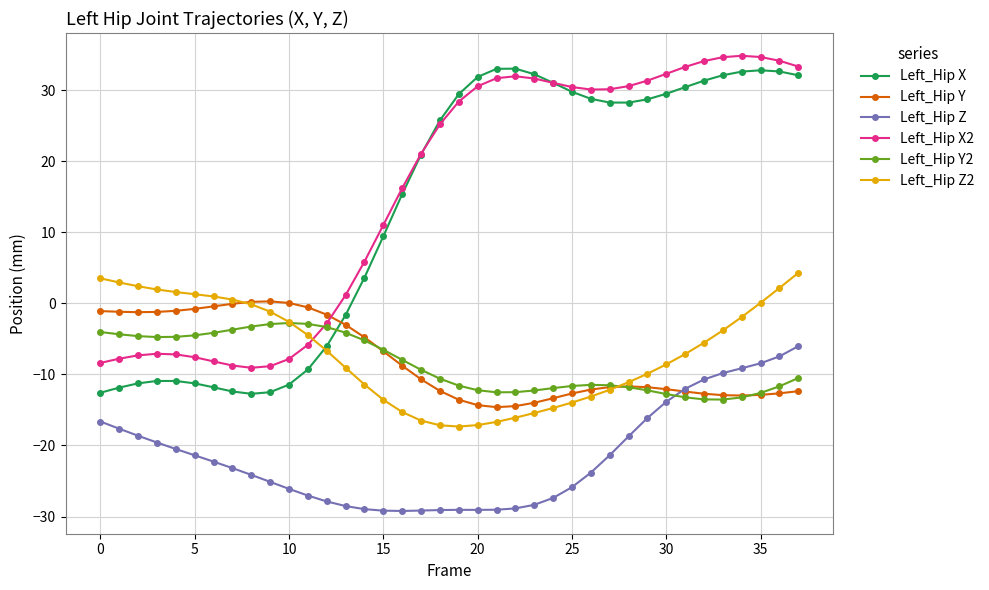

Does the chart have visible grid lines?

Yes